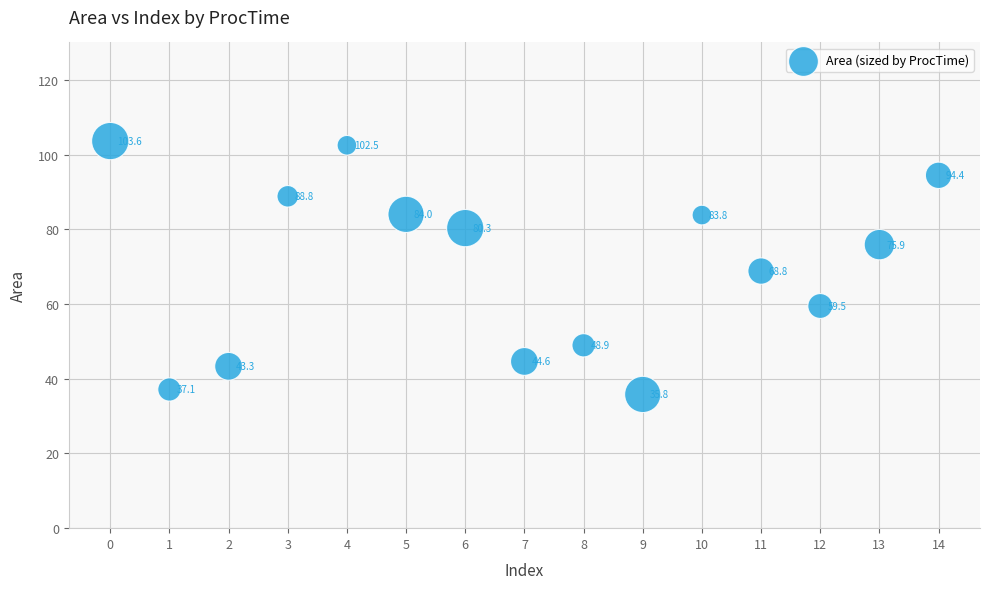

What is the range of Y values (max minus min)?

67.8